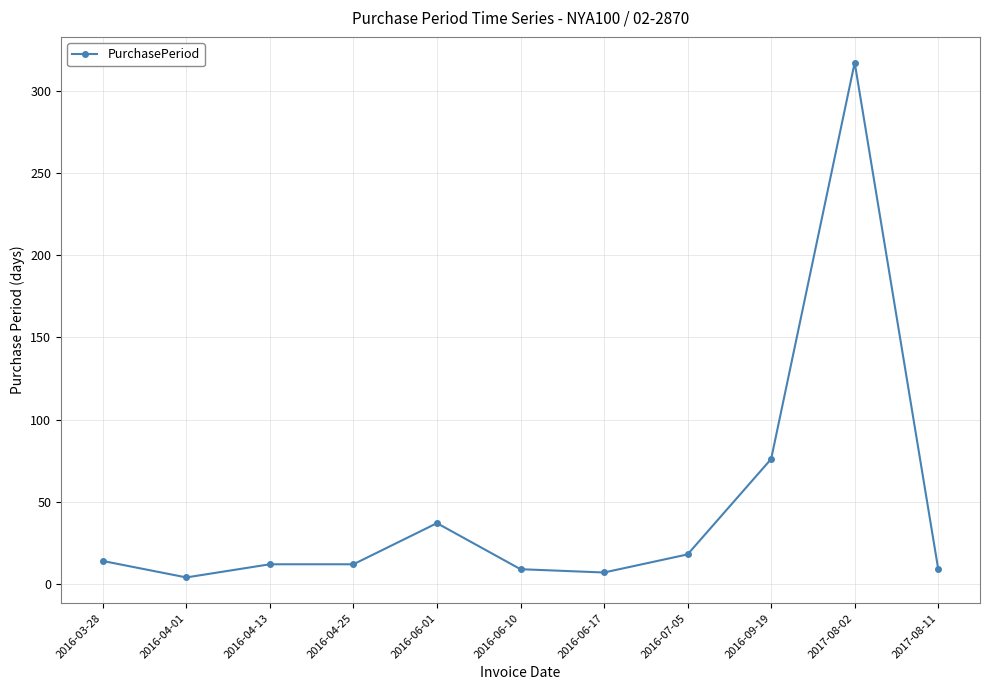

What is the label of the 7th point from the left?

2016-06-17